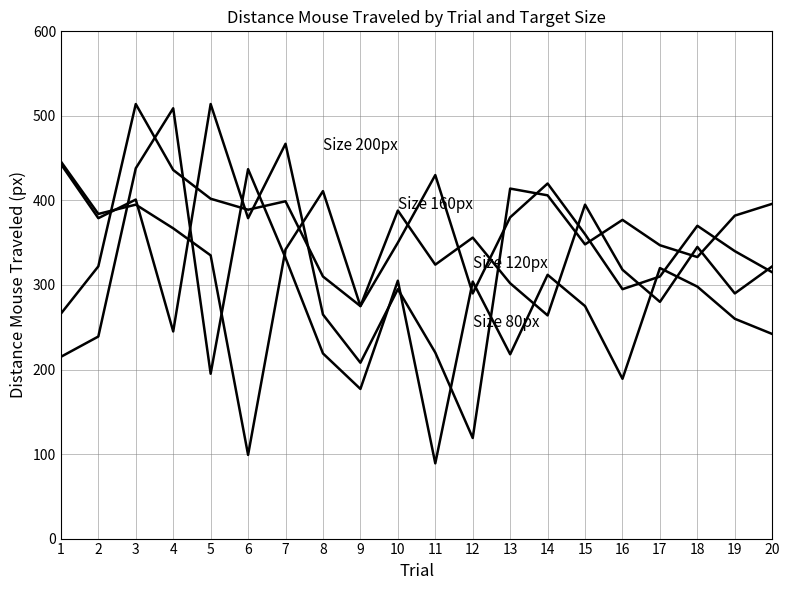

Reading right to left, extract all data points from this chart.

Size 80px: 20=242	19=260	18=298	17=320	16=189	15=275	14=312	13=218	12=304	11=89	10=305	9=177	8=219	7=332	6=437	5=195	4=509	3=438	2=239	1=215
Size 120px: 20=322	19=290	18=345	17=280	16=318	15=395	14=264	13=302	12=356	11=324	10=388	9=275	8=411	7=342	6=99	5=335	4=367	3=395	2=384	1=446
Size 160px: 20=315	19=340	18=370	17=310	16=295	15=360	14=420	13=380	12=290	11=430	10=350	9=275	8=310	7=399	6=389	5=402	4=436	3=514	2=322	1=266
Size 200px: 20=396	19=382	18=333	17=347	16=377	15=348	14=406	13=414	12=119	11=220	10=295	9=208	8=265	7=467	6=379	5=514	4=245	3=401	2=379	1=443